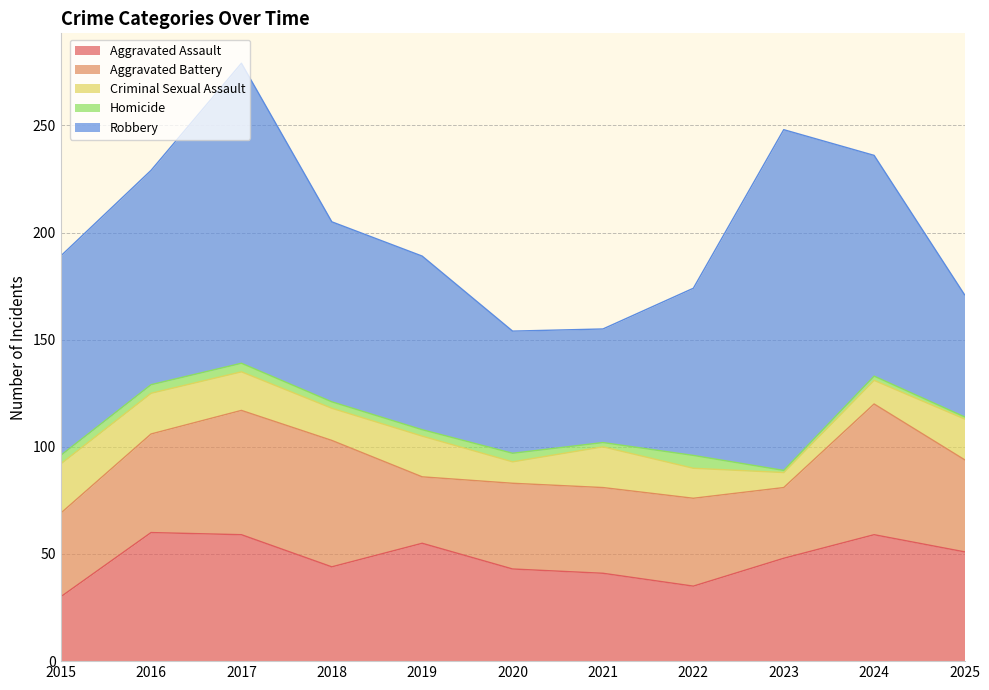

What is the sum of the Robbery values at 2019 and 2016?

181